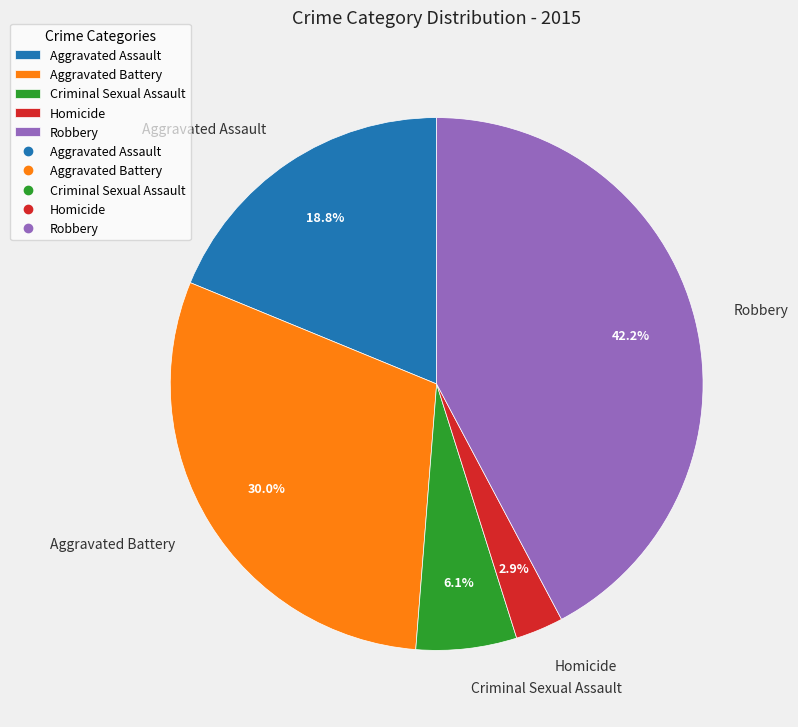

Which slice is the largest?

Robbery